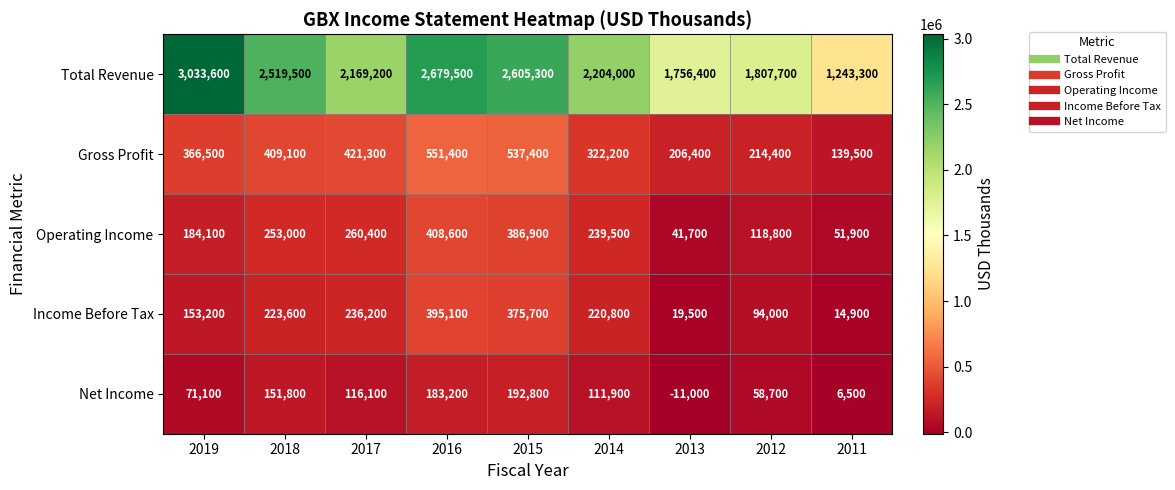

Which category has the lowest value across all series?

2013